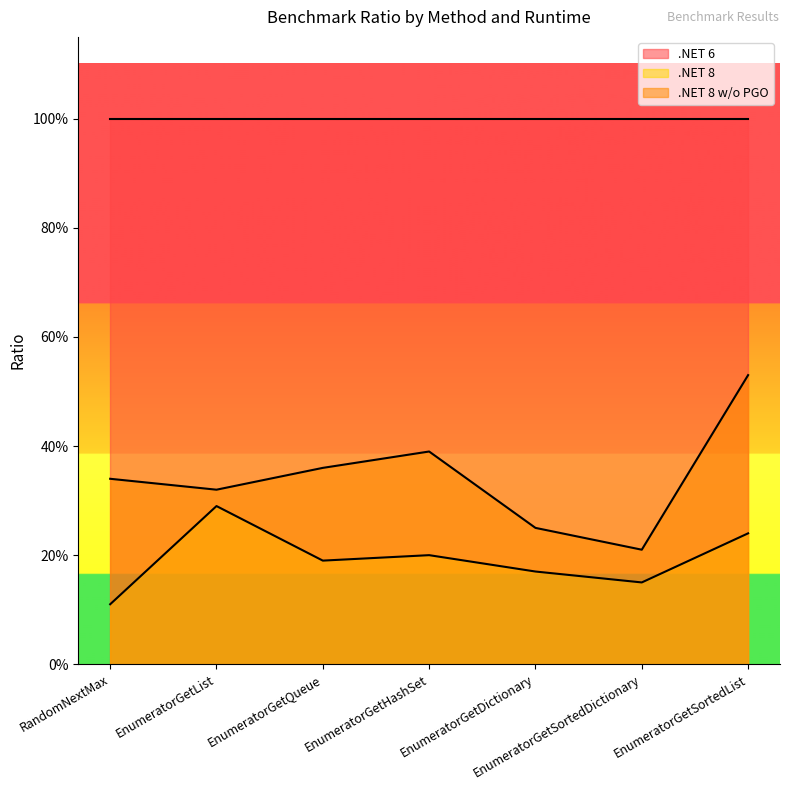

The value of .NET 8 w/o PGO at EnumeratorGetDictionary is 0.4. True or false?

False